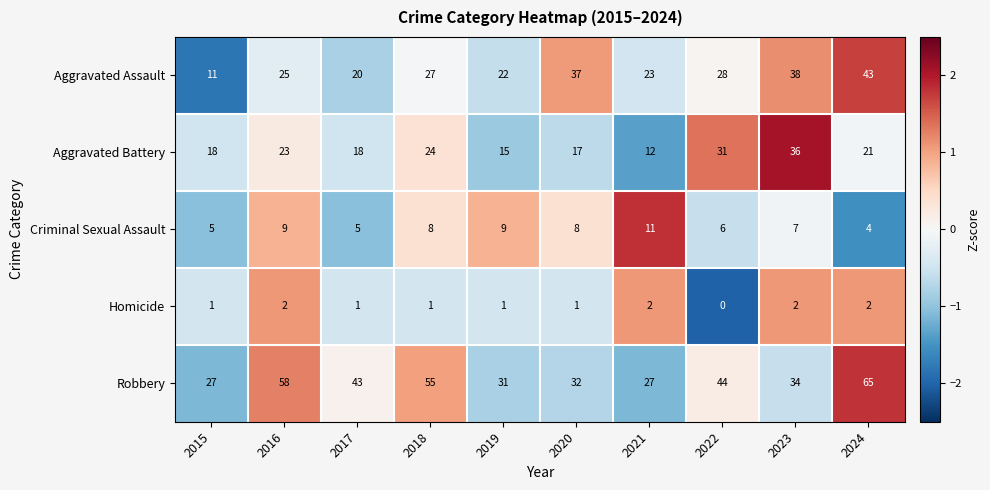

True or false: Criminal Sexual Assault has a value of 11 at 2021.

True